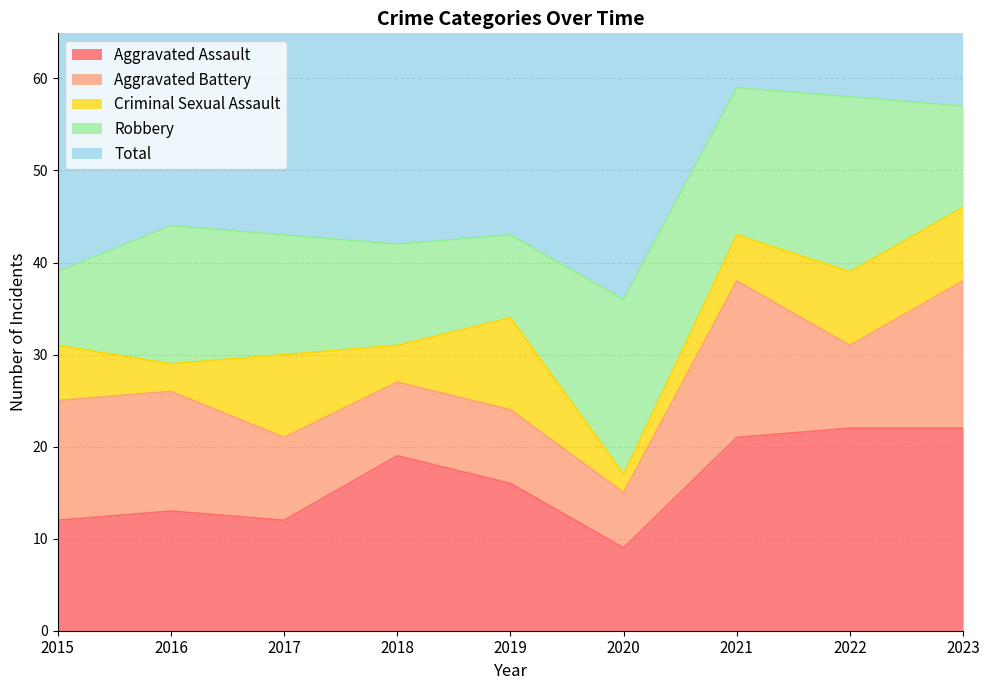

What is the lowest value of the Criminal Sexual Assault series?

2